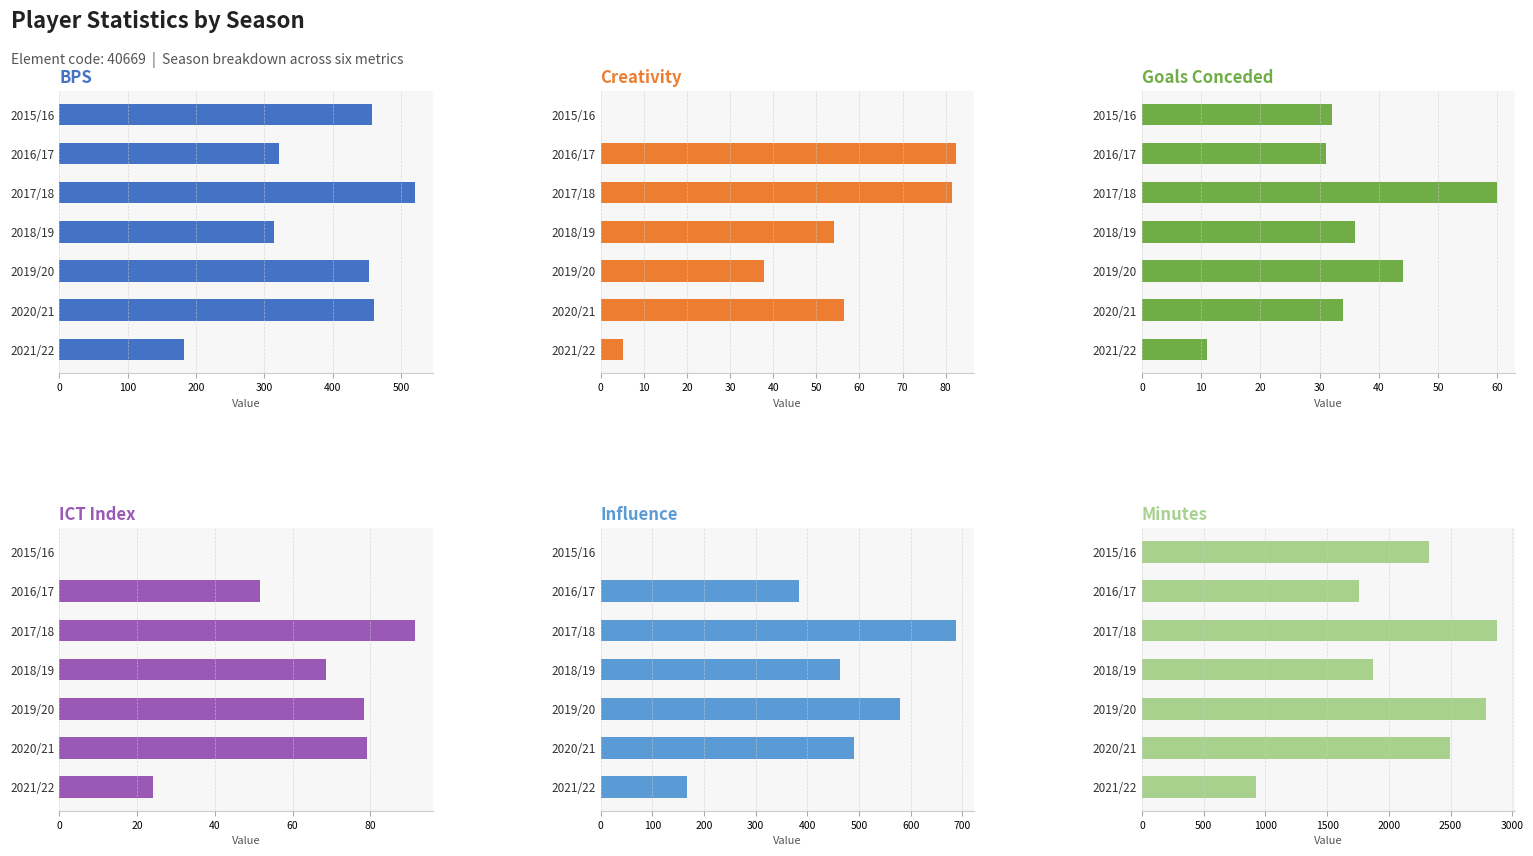

Between 2019/20 and 2020/21, which series saw the biggest shift?

minutes